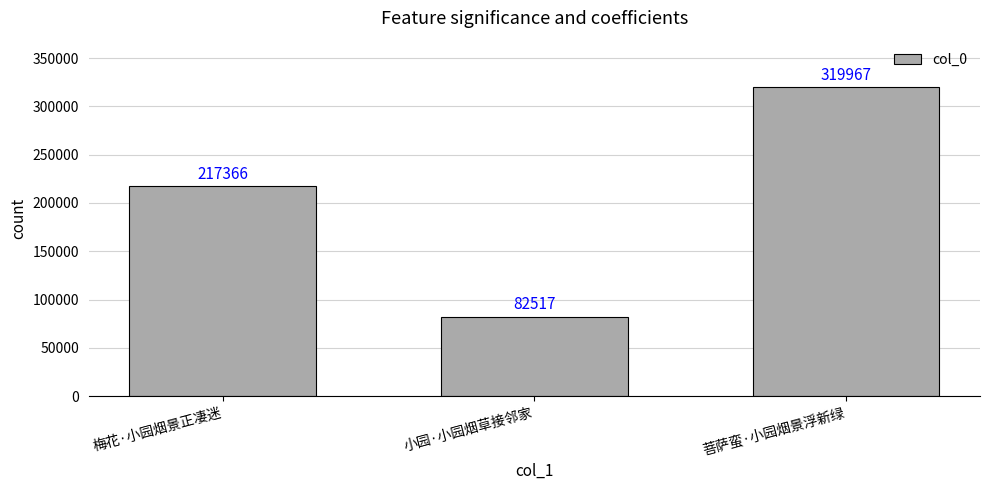

Approximately how many times larger is the value at 小园·小园烟草接邻家 compared to 菩萨蛮·小园烟景浮新绿?

0.3